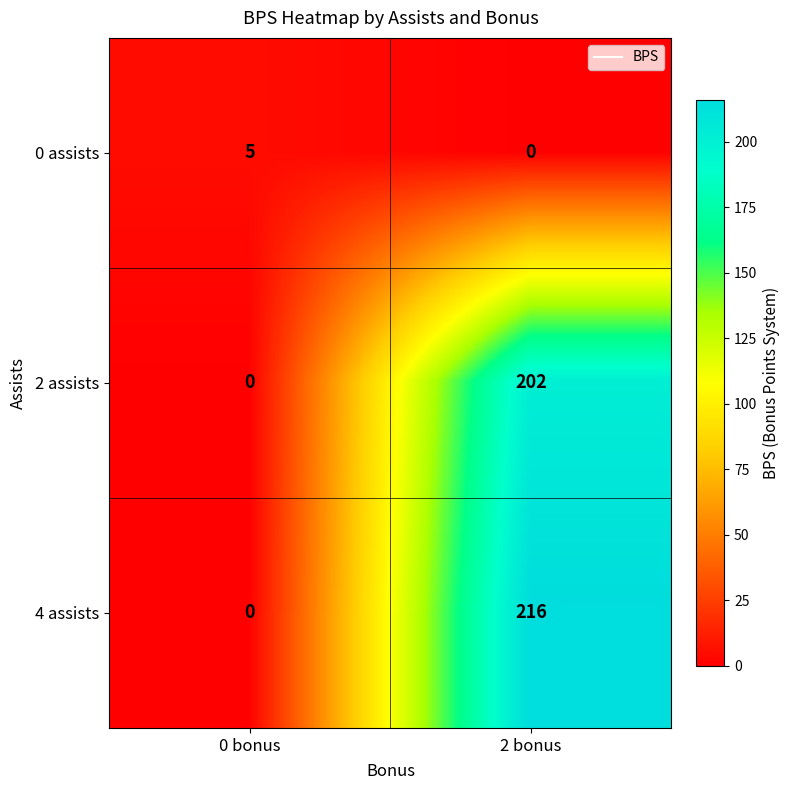

At how many categories does at least one series exceed 140?

1